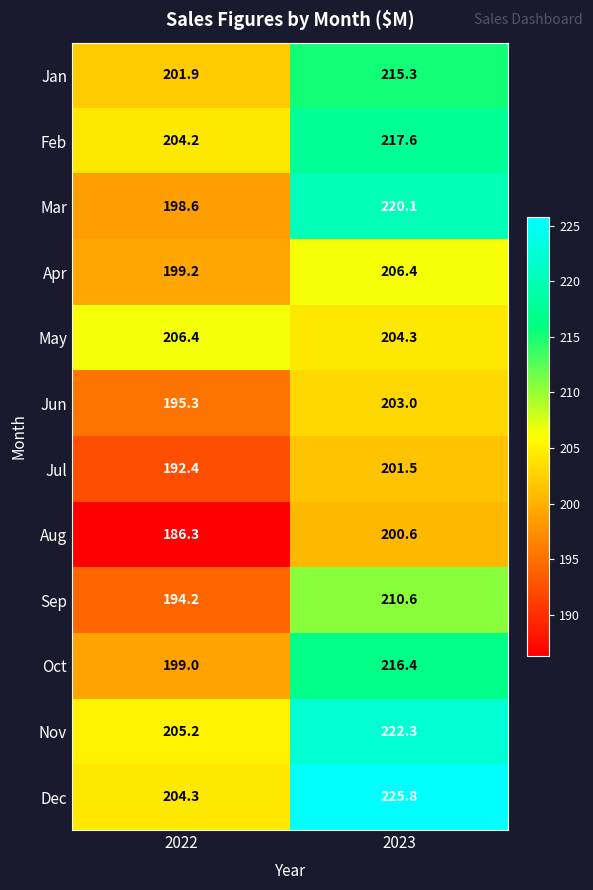

What is the smallest value displayed?

186.3